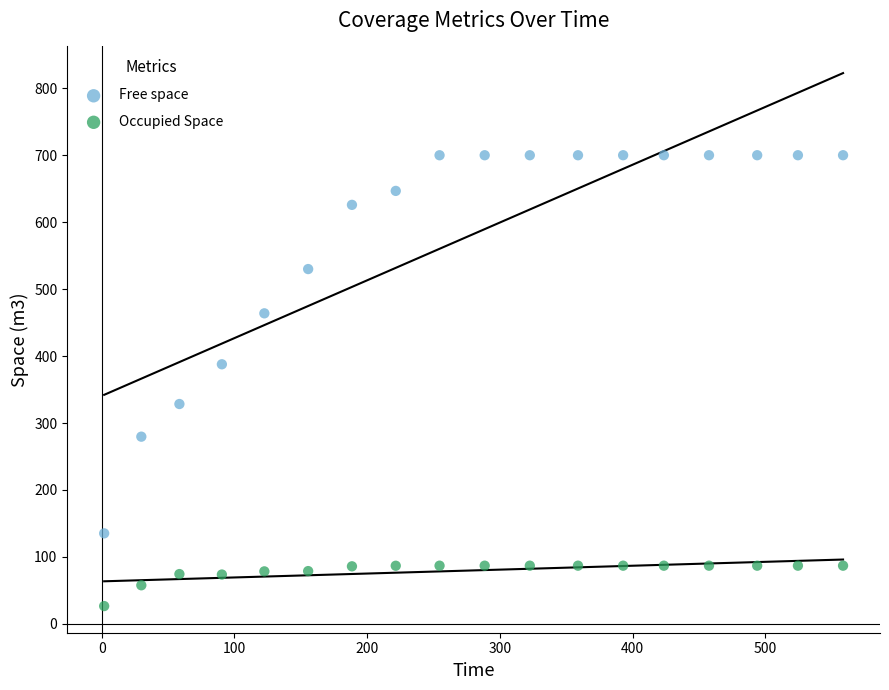

What are all the series names shown in the legend?

Free space, Occupied Space